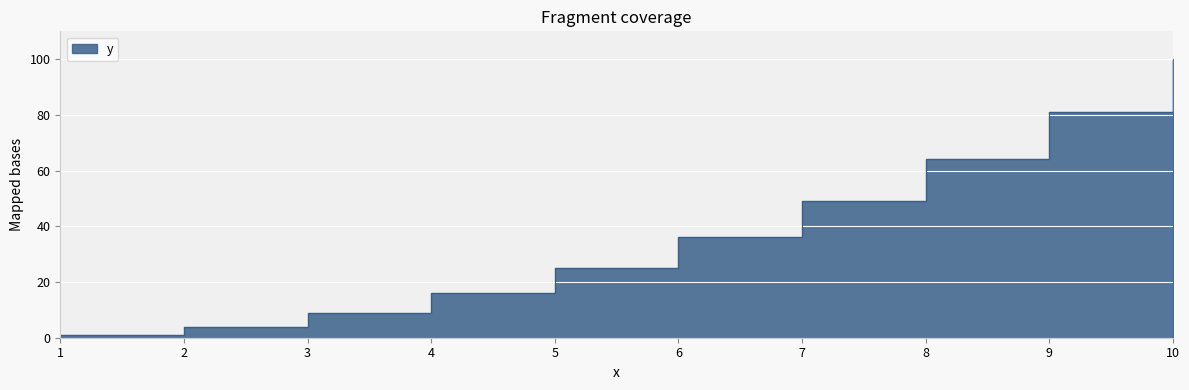

What is the change in value from 2 to 3?

+5